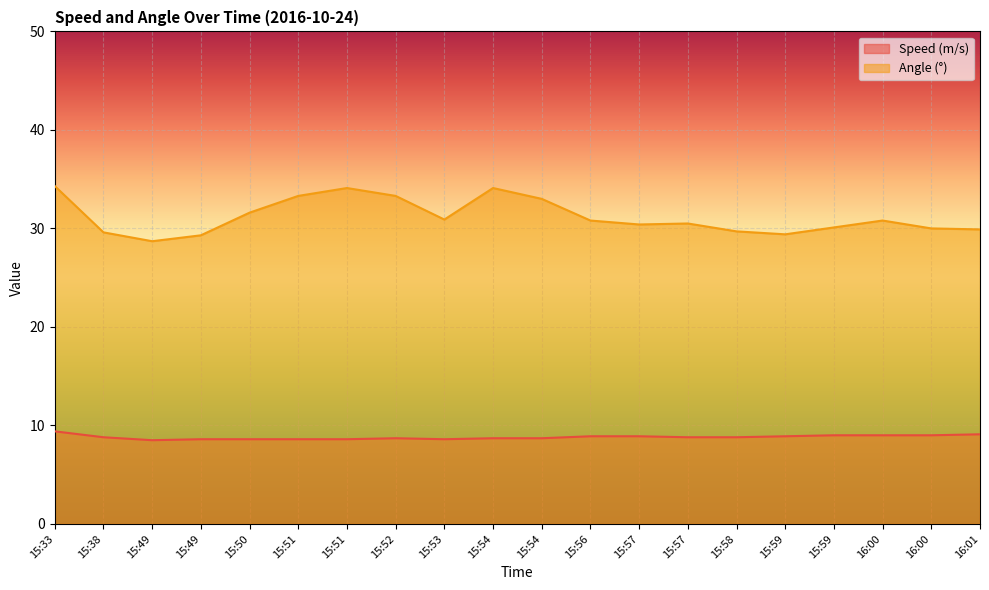

What is the difference between the highest and lowest values at 15:53?

22.3